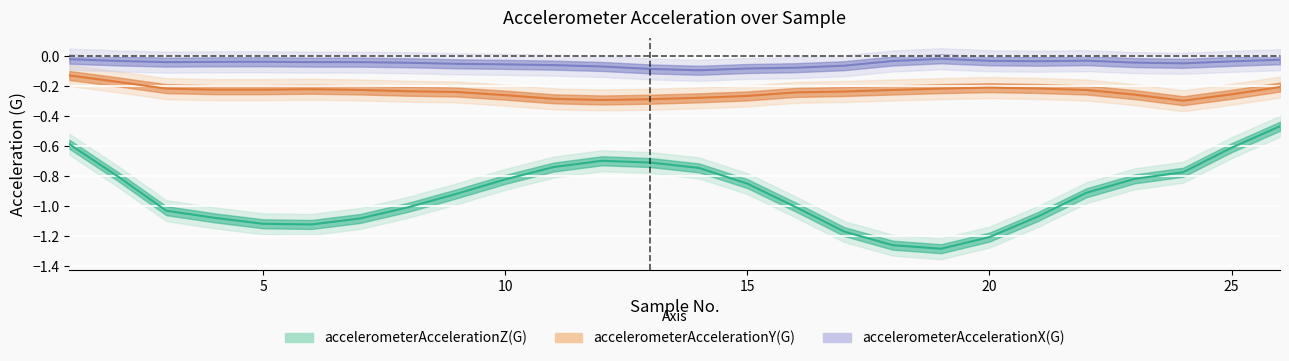

List the series in order of their peak value, highest first.

accelerometerAccelerationX(G), accelerometerAccelerationY(G), accelerometerAccelerationZ(G)